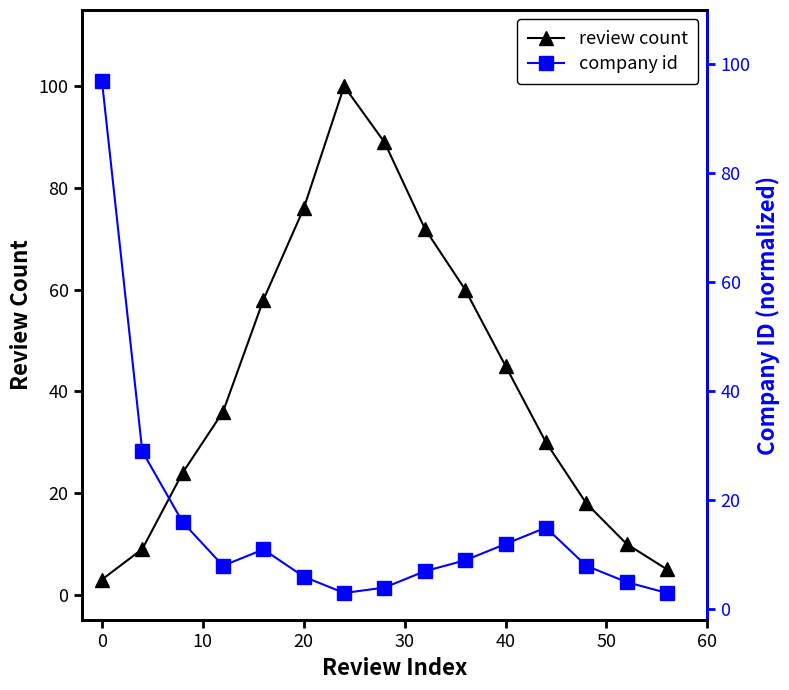

At how many categories does at least one series exceed 86?

3